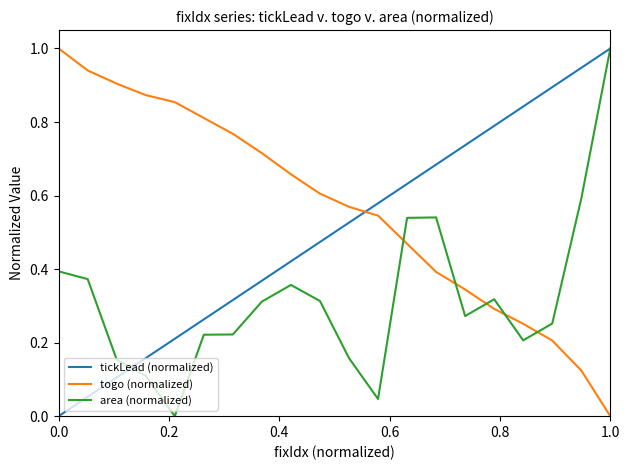

True or false: togo (normalized) has more than 2 points higher than both neighbors.

False